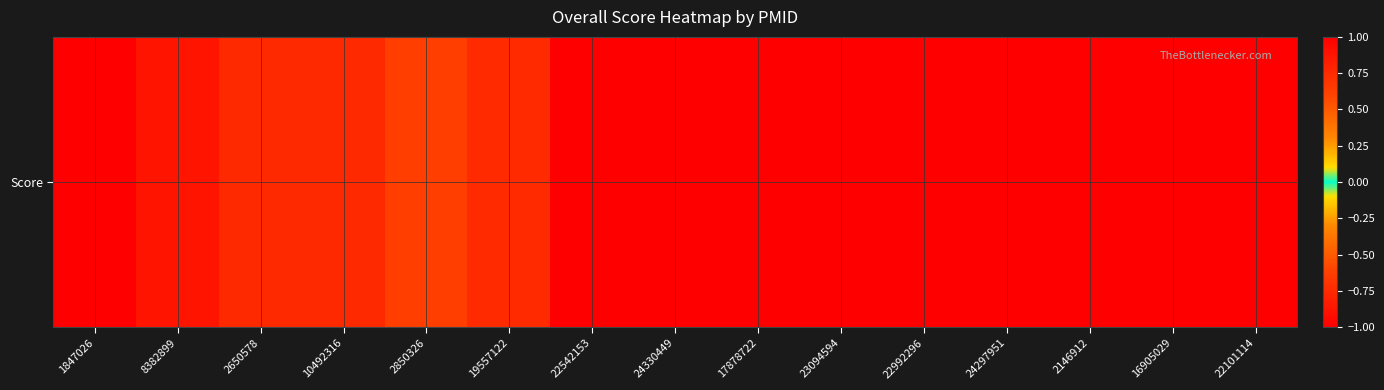

How many negative values are there?

10